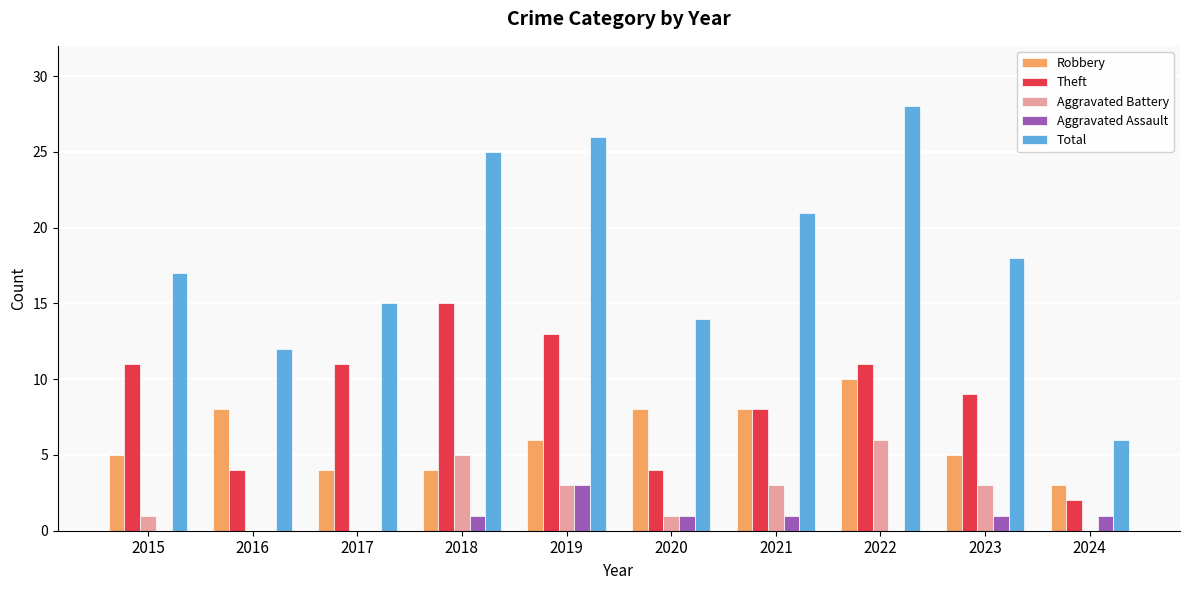

The value of Aggravated Assault at 2018 is 1. True or false?

True